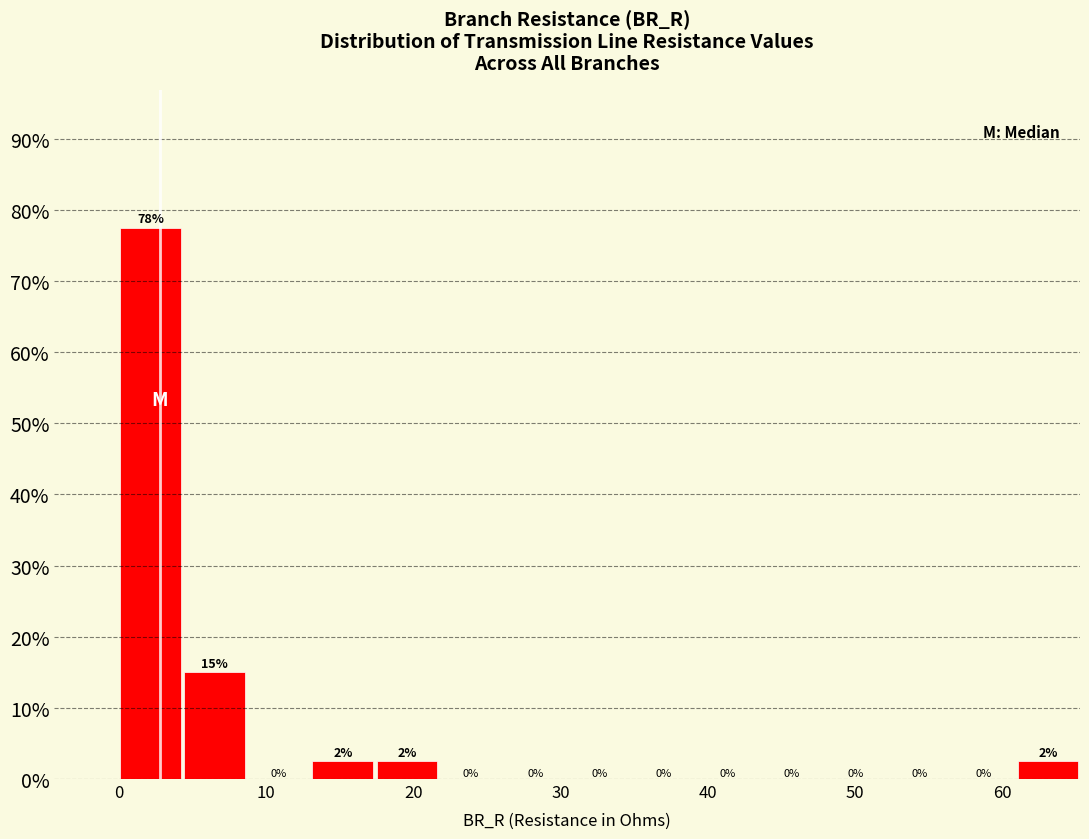

Over which range of the x-axis is the bar tallest?

0 to 4